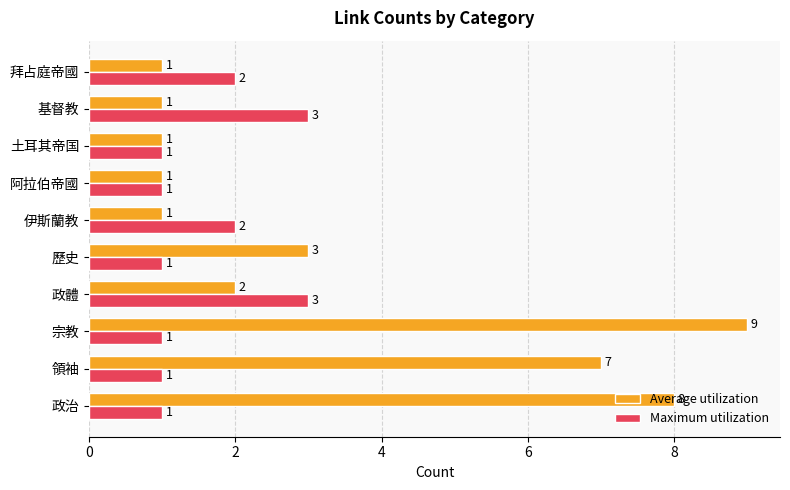

What is the difference between the highest and lowest values at 宗教?

8